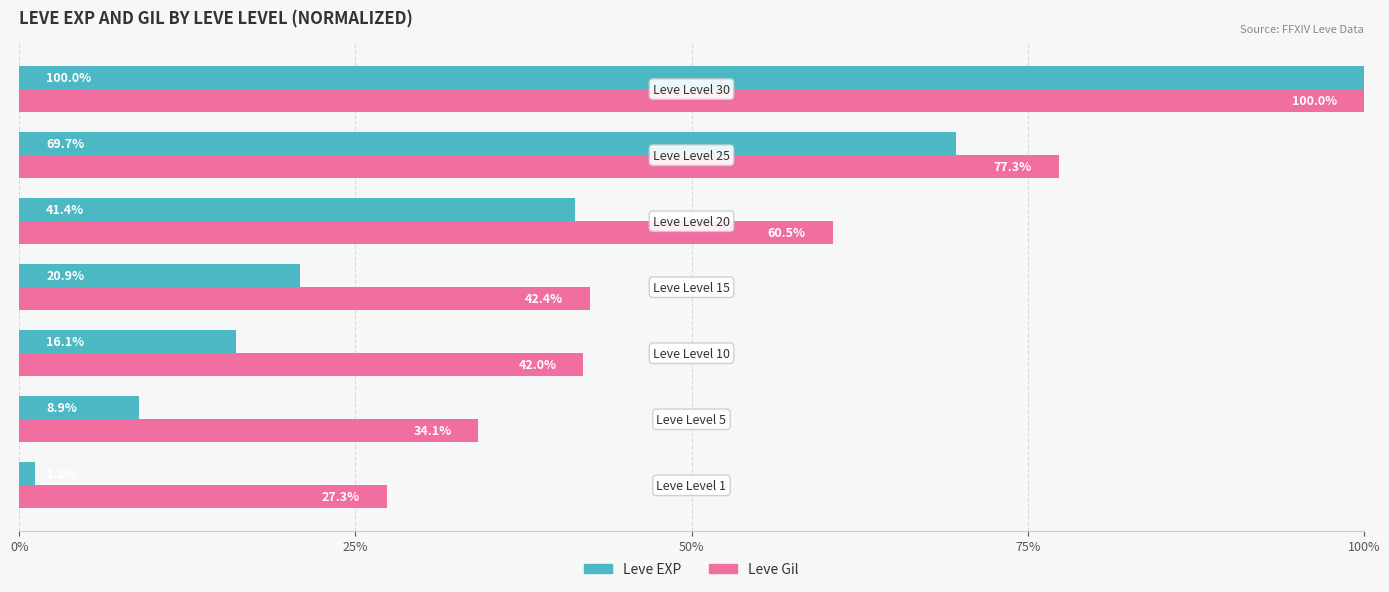

Which series has the largest total across all categories?

Leve Gil